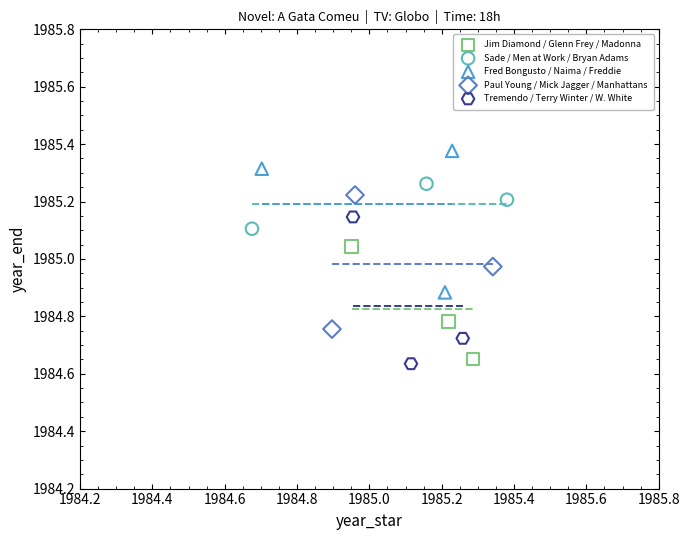

Which series contains the highest Y value?

Fred Bongusto / Naima / Freddie